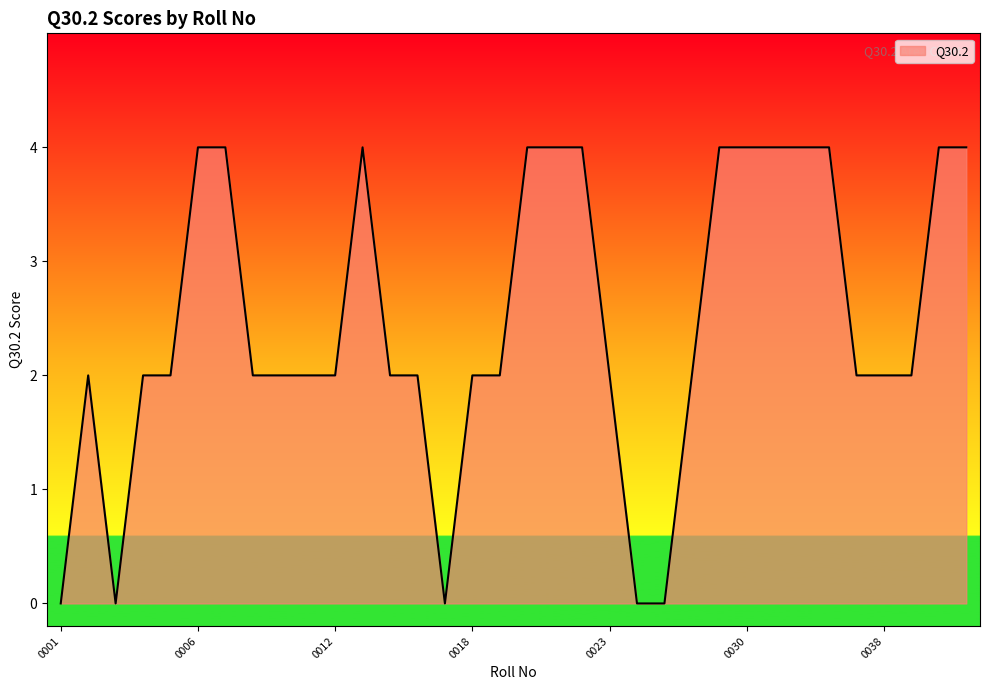

What is the greatest value displayed?

4